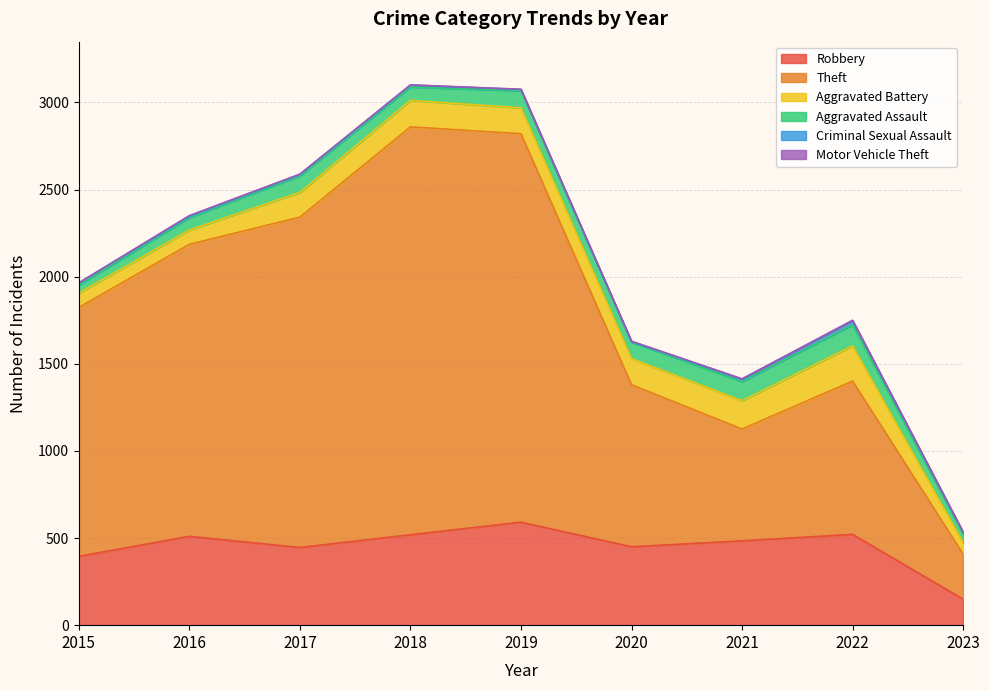

What is the average value of the Aggravated Assault series?

85